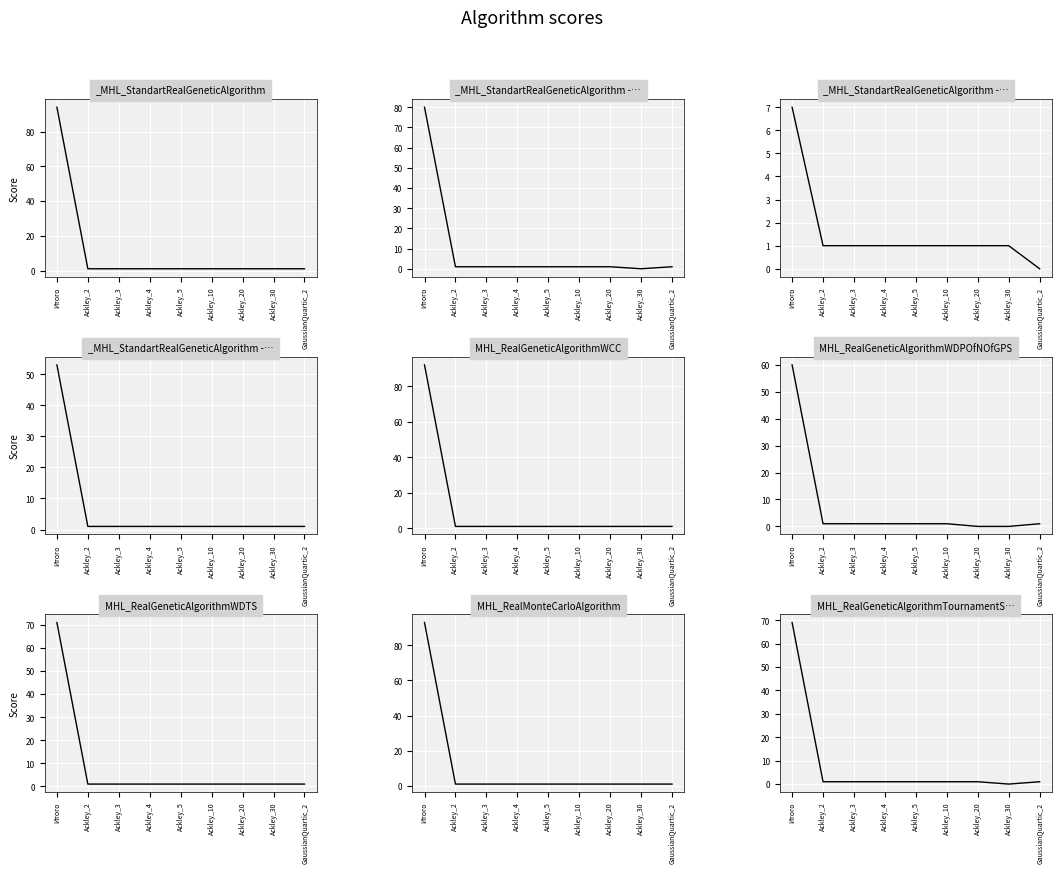

What is the difference between the highest and lowest values at Ackley_20?

1